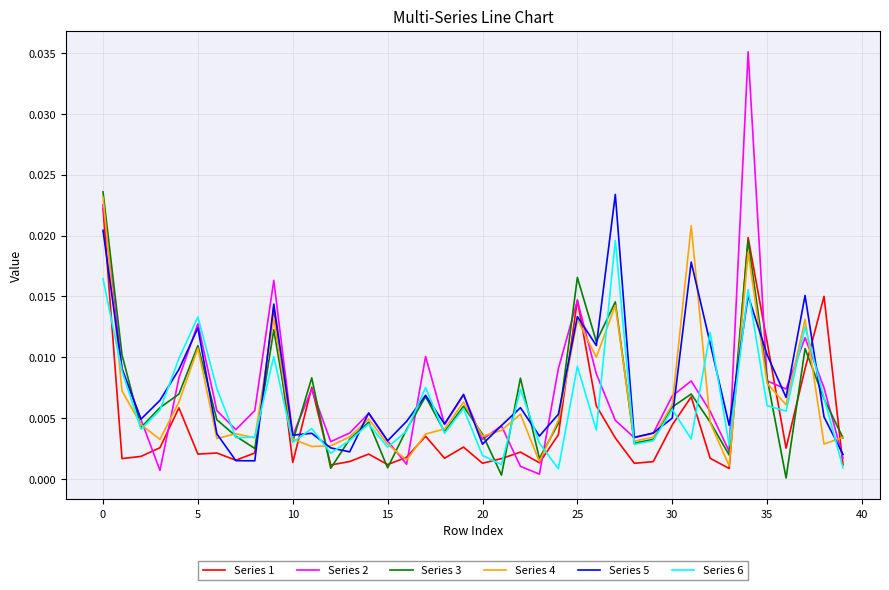

Which series has the widest spread of values?

Series 2